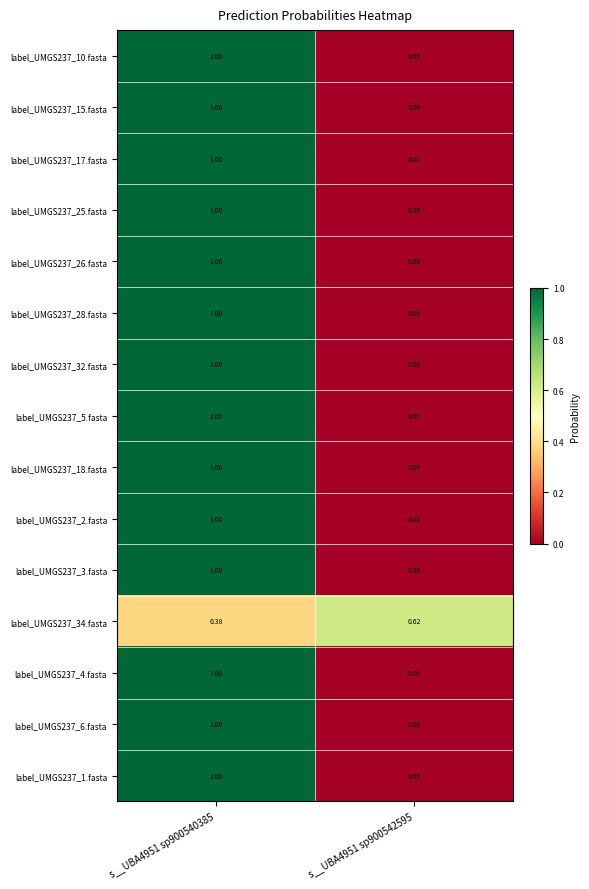

What is the spread (max minus min) of values at s__UBA4951 sp900540385?

0.6